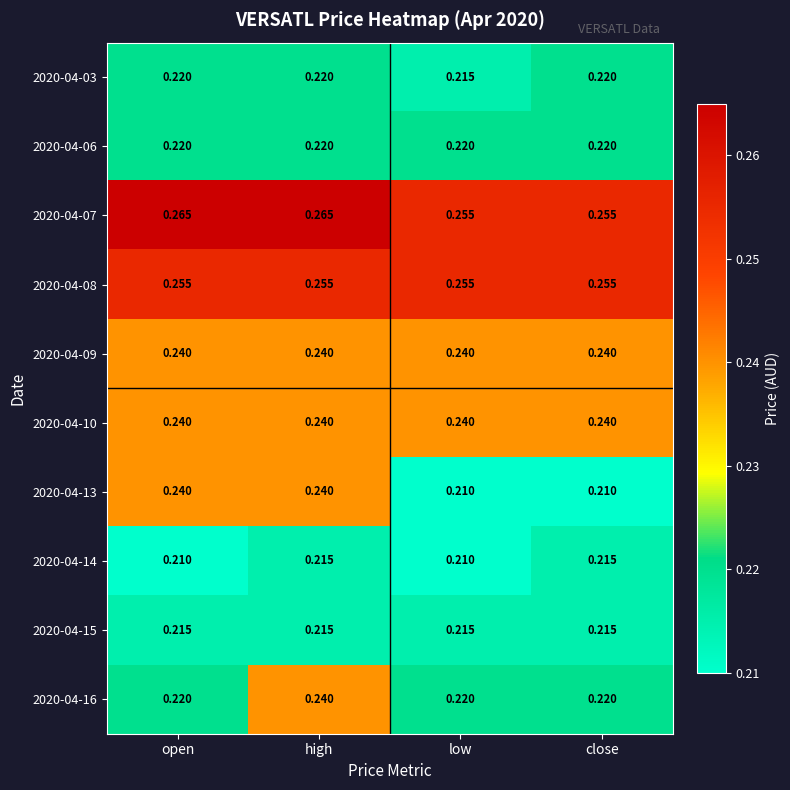

Which series has the largest total across all categories?

2020-04-07